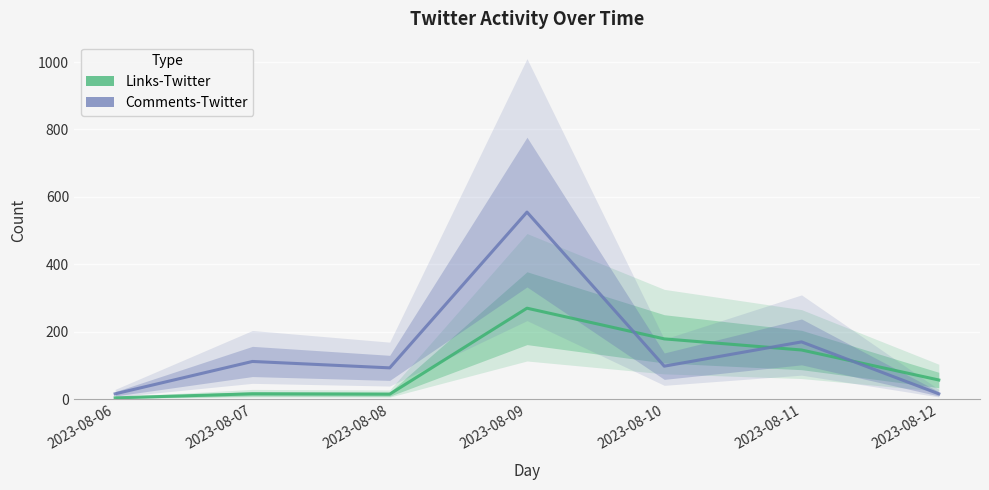

Count the number of data series in this chart.

2